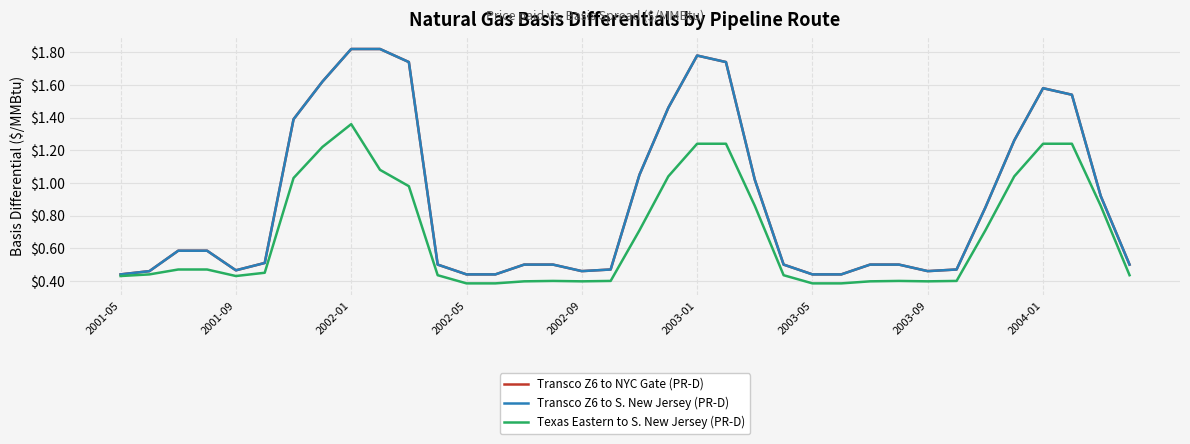

What is the average value of the Transco Z6 to NYC Gate (PR-D) series?

0.9